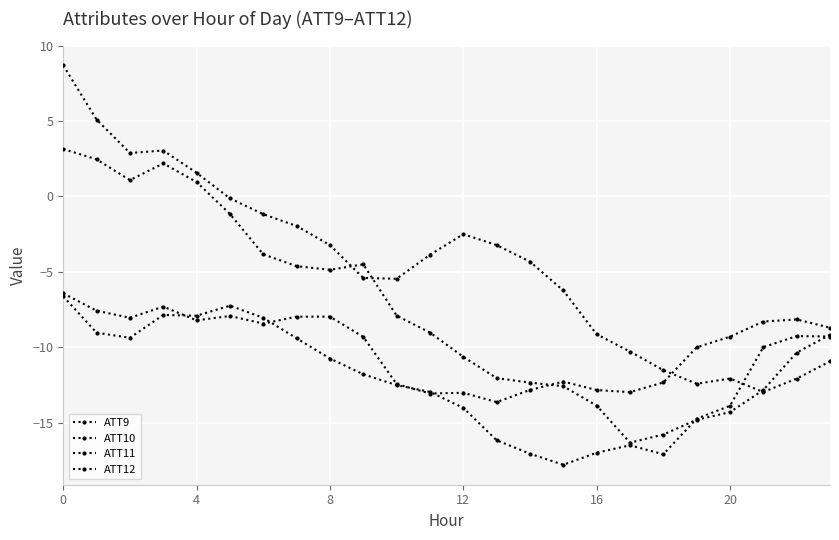

What is the smallest value displayed?

-17.8